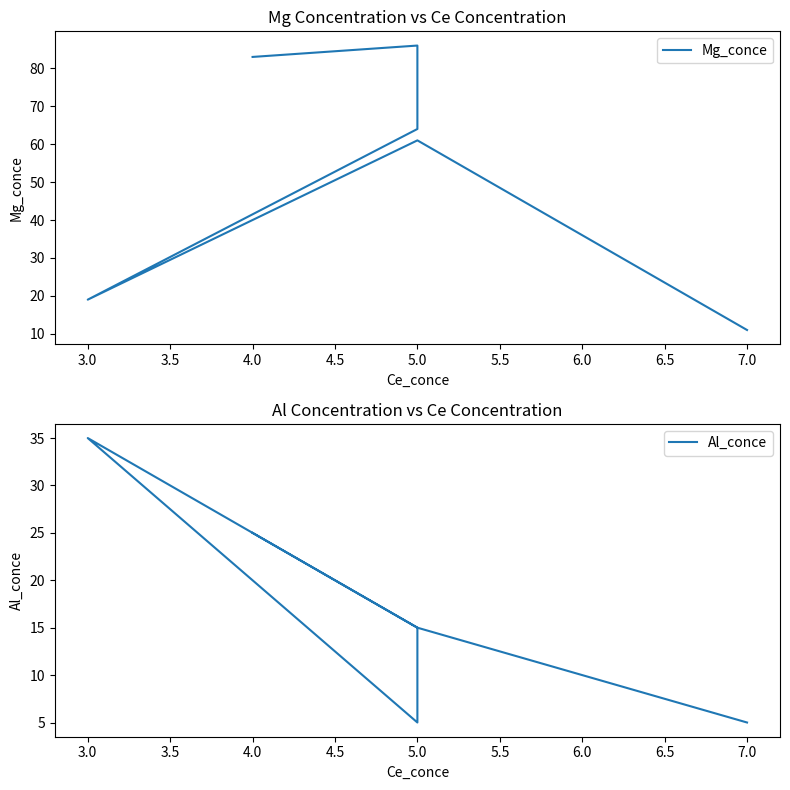

Which has a higher value, 4.0 or 5.0?

5.0